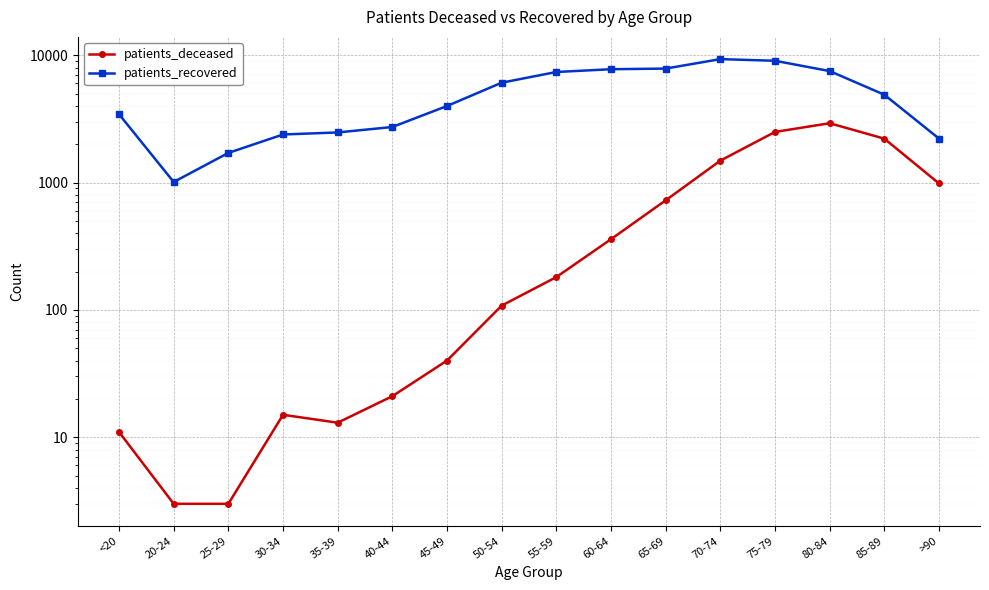

True or false: patients_recovered has more than 1 interior local peaks.

False